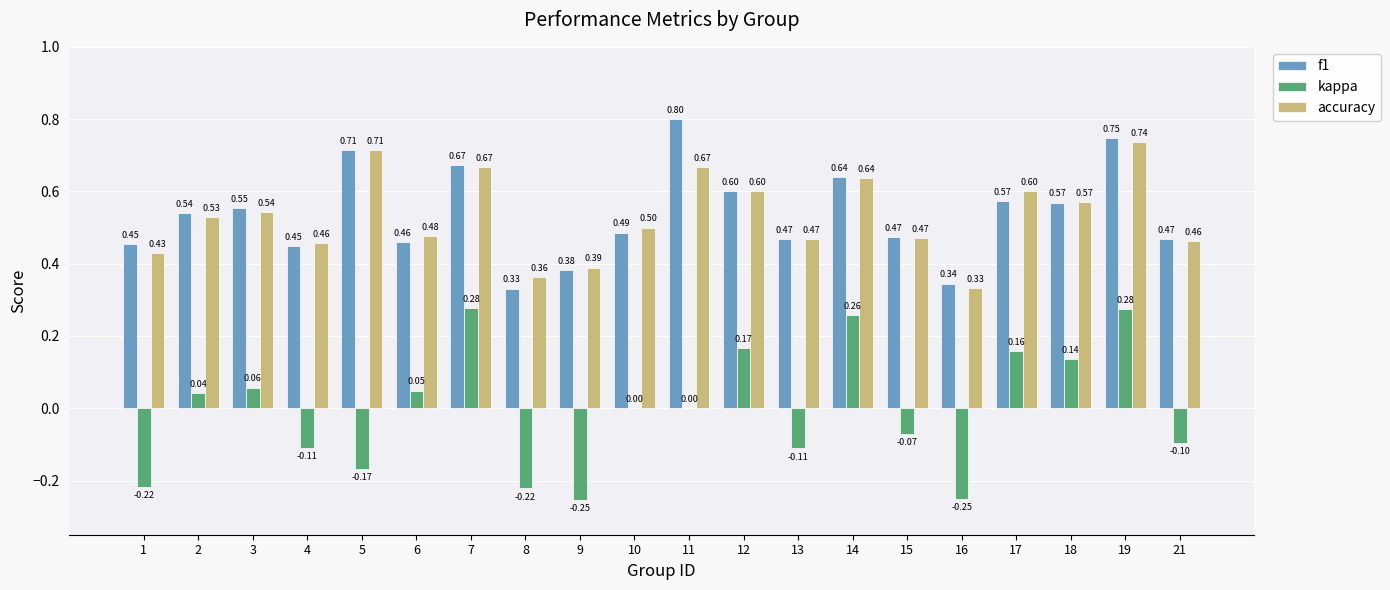

Is the value of f1 at 14 greater than the value of accuracy at 13?

Yes